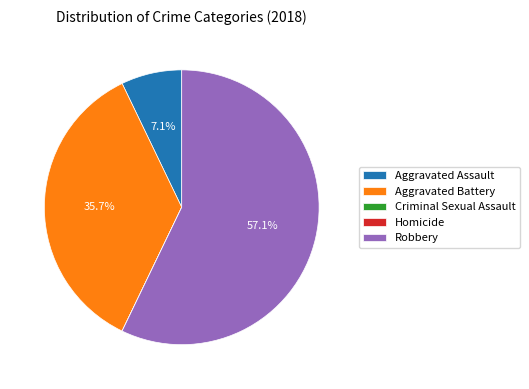

Does Aggravated Battery represent more than half of the total?

No